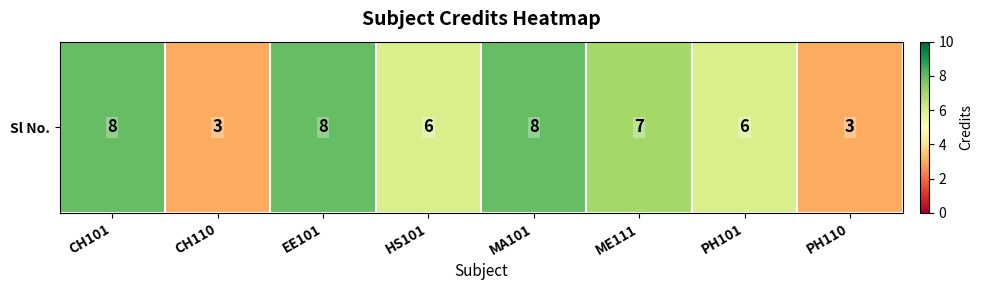

Rank the categories by value from lowest to highest.

CH110, PH110, HS101, PH101, ME111, CH101, EE101, MA101